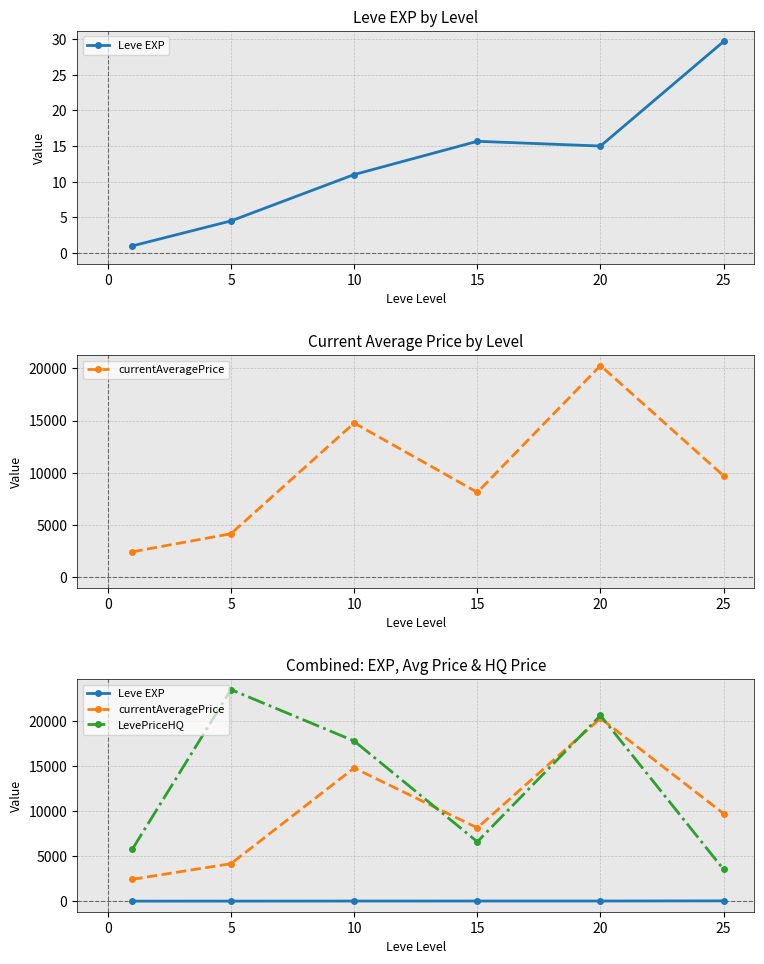

The value of Leve EXP at 15 is 24.5. True or false?

False